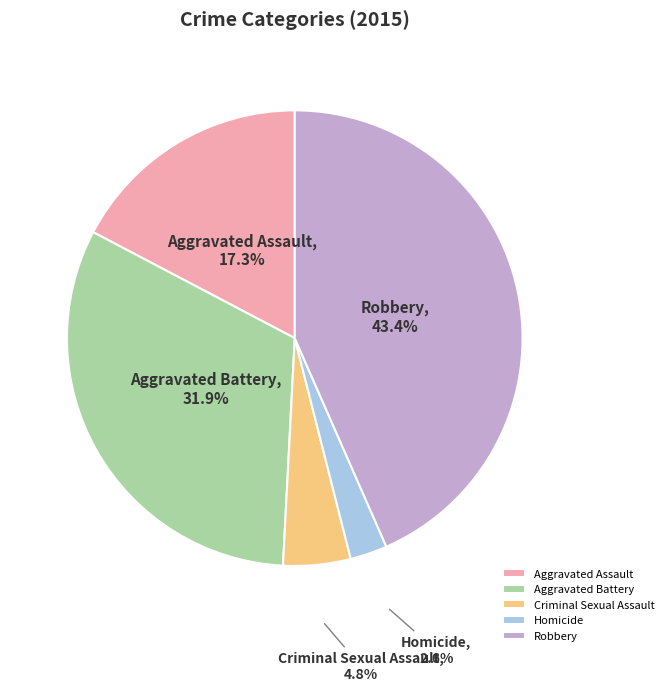

What percentage is NOT represented by Aggravated Battery?

68.1%